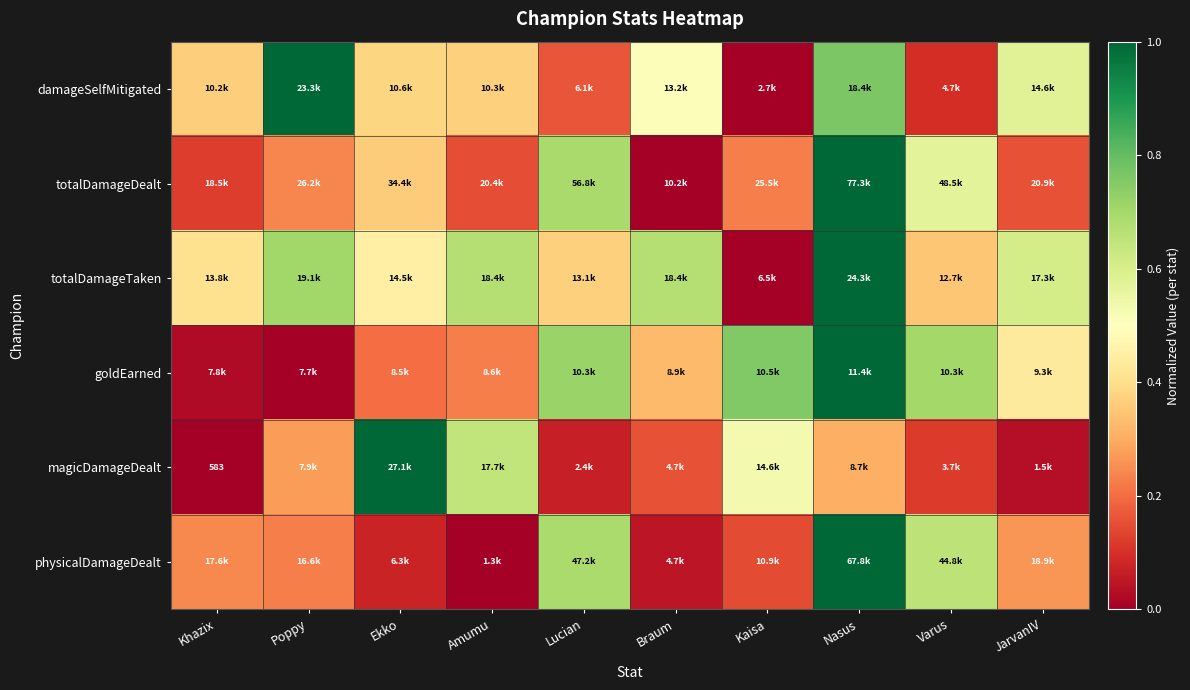

List the labels in order of totalDamageTaken value, largest first.

Nasus, Poppy, Braum, Amumu, JarvanIV, Ekko, Khazix, Lucian, Varus, Kaisa